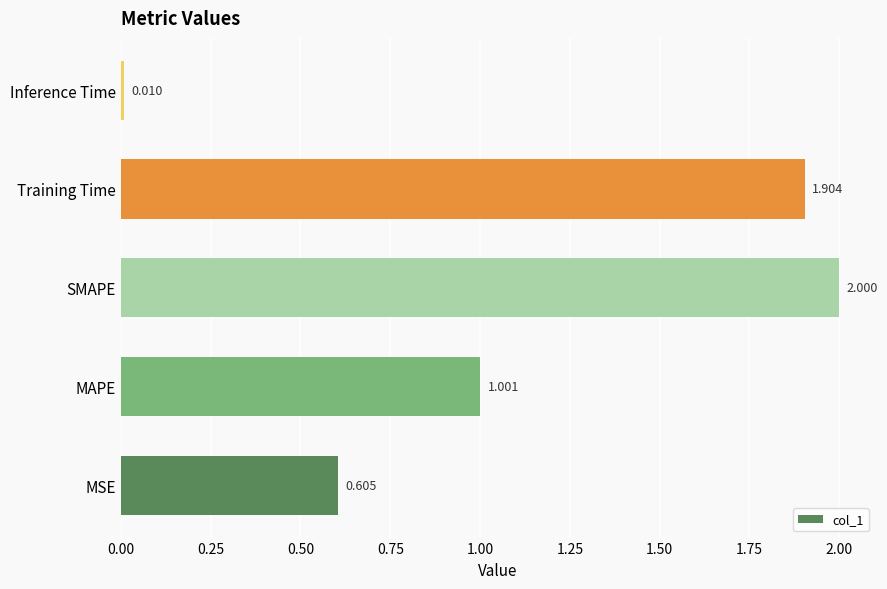

At which label is the value closest to 1?

MAPE